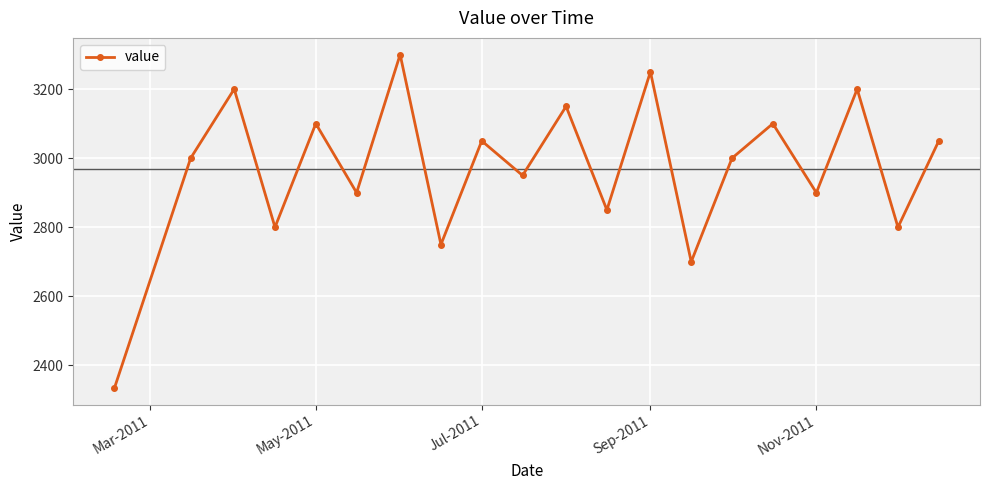

What is the smallest value displayed?

2335